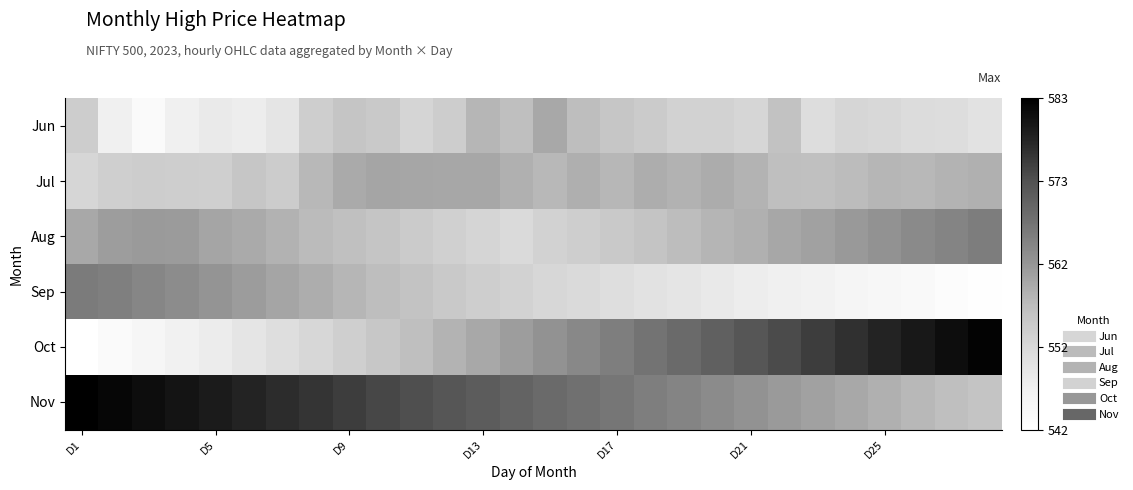

What is the maximum value shown in the chart?

583.0